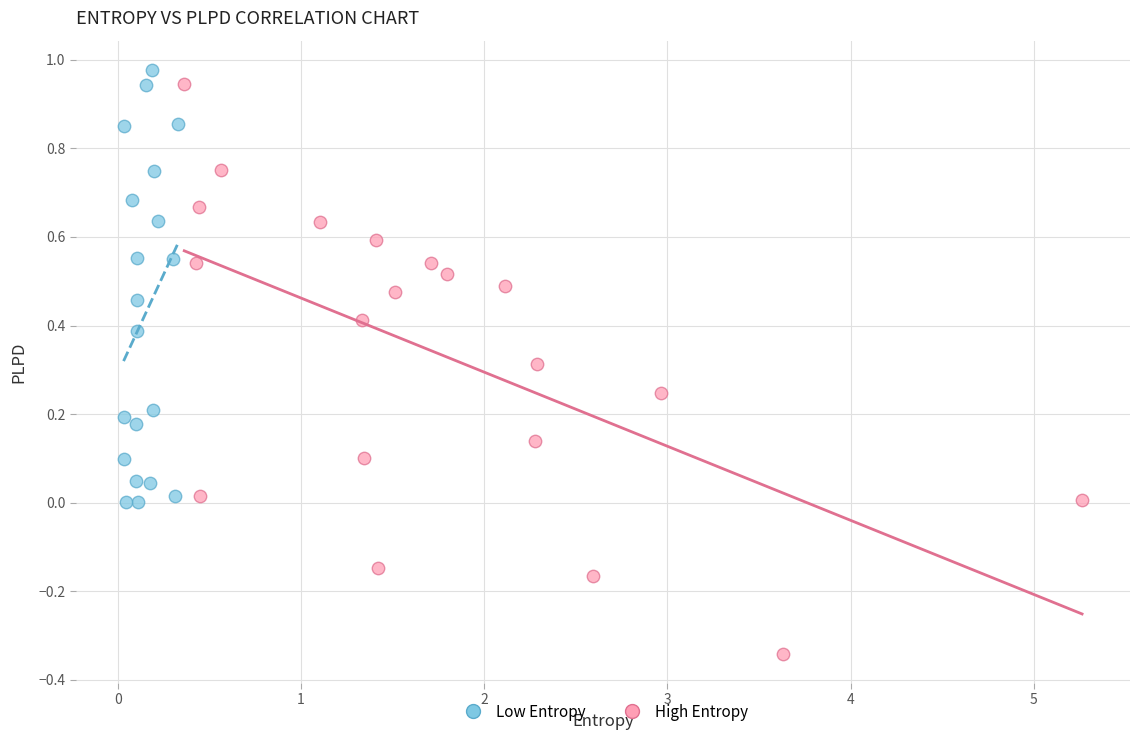

Which series has the largest Y range (max minus min)?

High Entropy